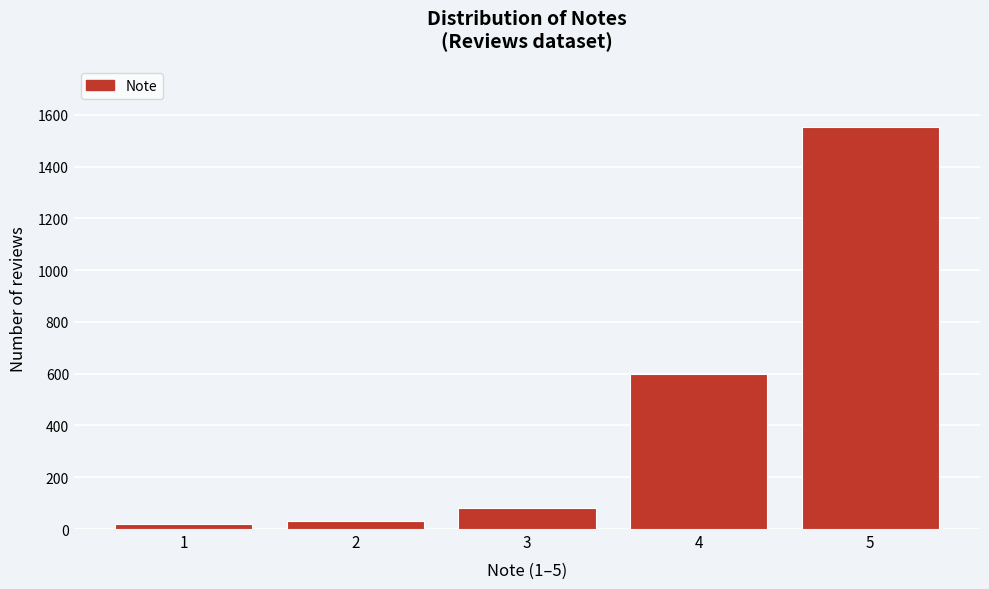

Reading left to right, transcribe all the data shown in this chart.

20	30	80	600	1554